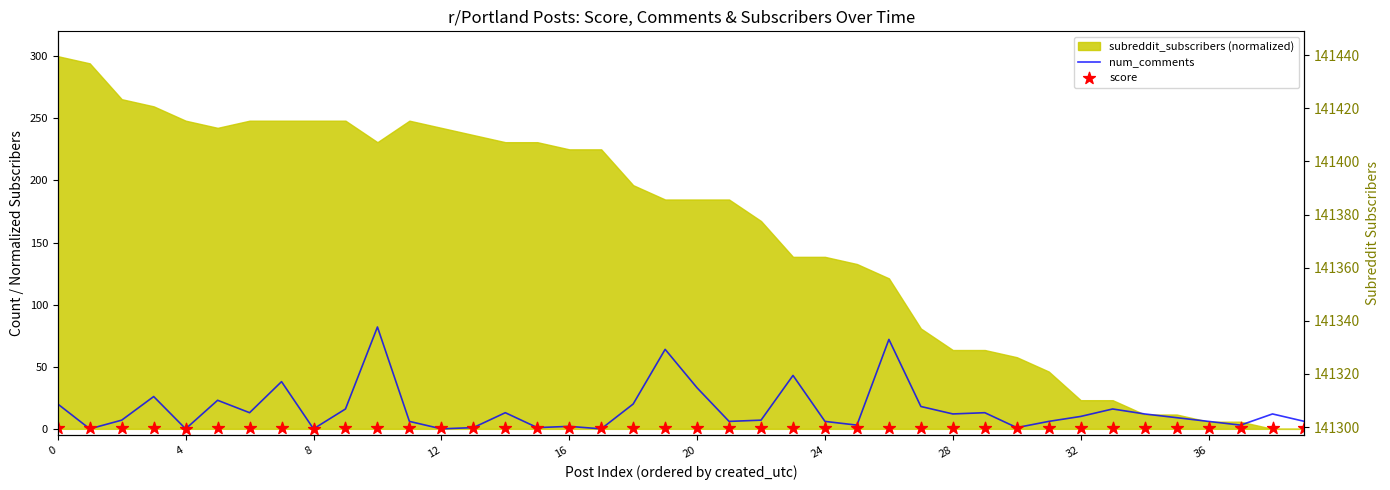

At how many categories does at least one series exceed 68?

2